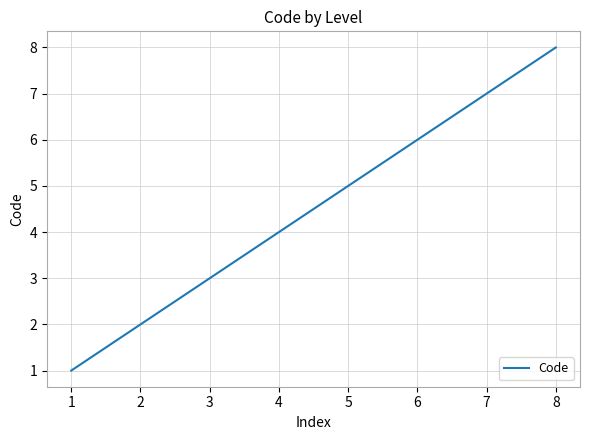

Approximately how many times larger is the value at 1 compared to 2?

0.5